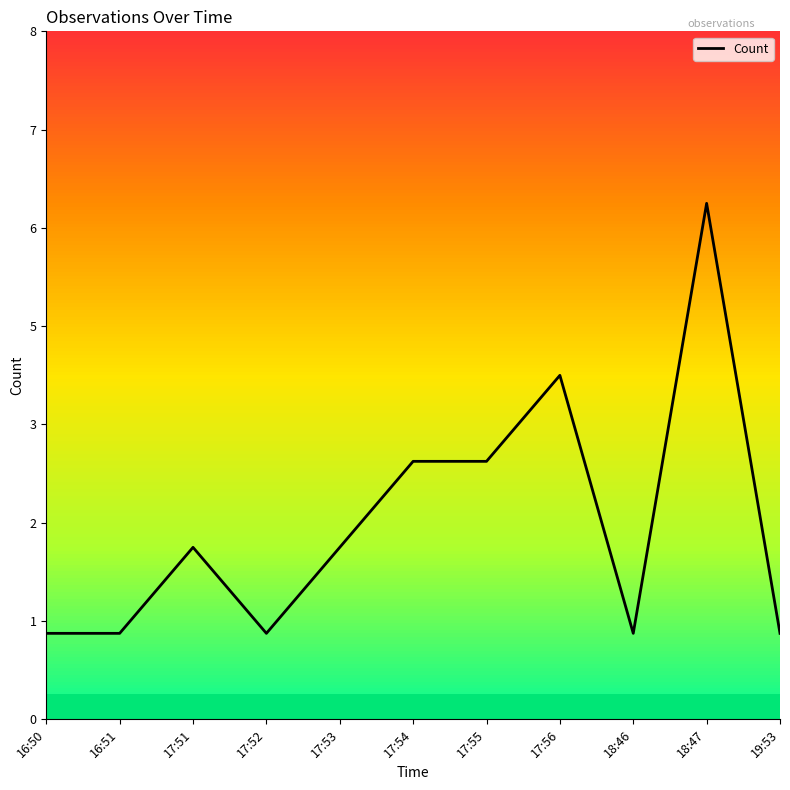

What is the sum of all values?

25